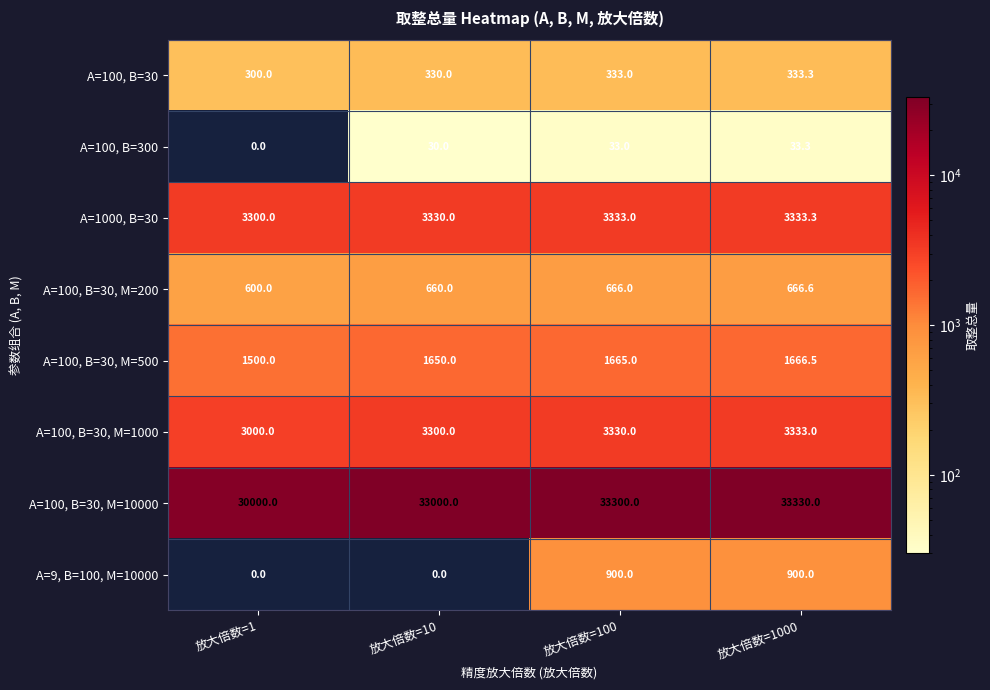

Which series changed the most between 放大倍数=1 and 放大倍数=10?

A=100, B=30, M=10000